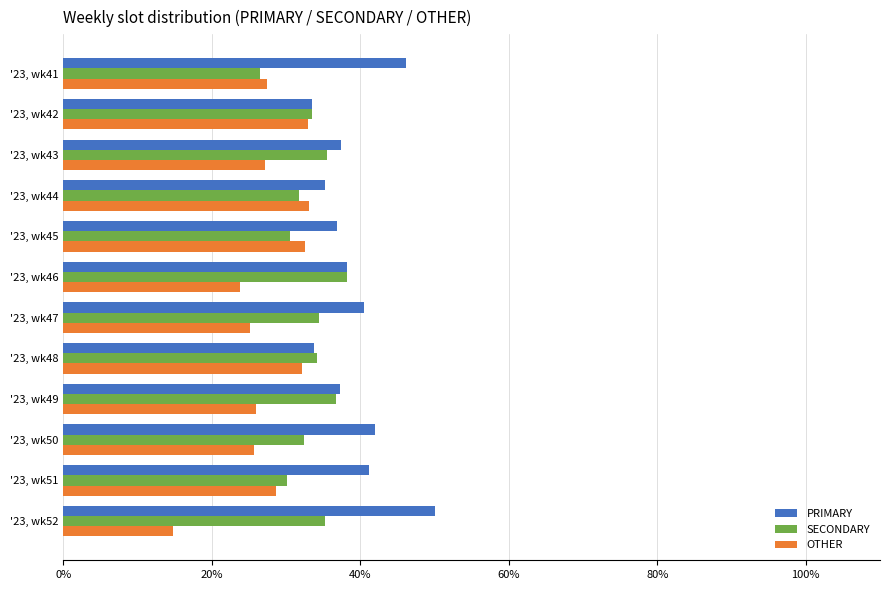

What is the difference between the highest and lowest values at '23, wk43?

10.2